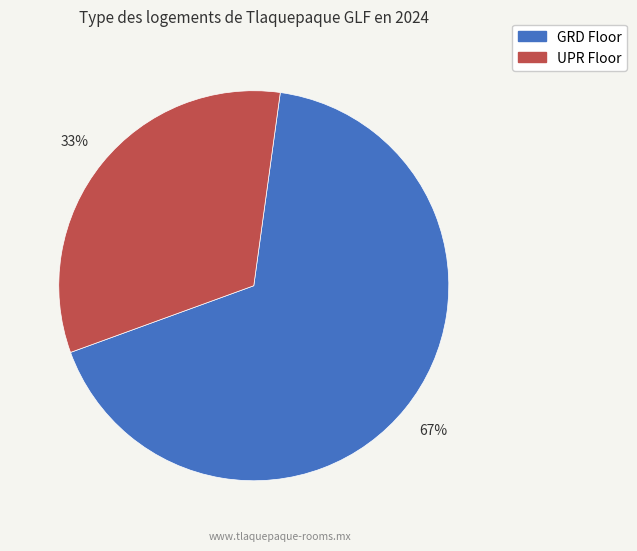

Is there any slice that represents more than half of the pie?

Yes